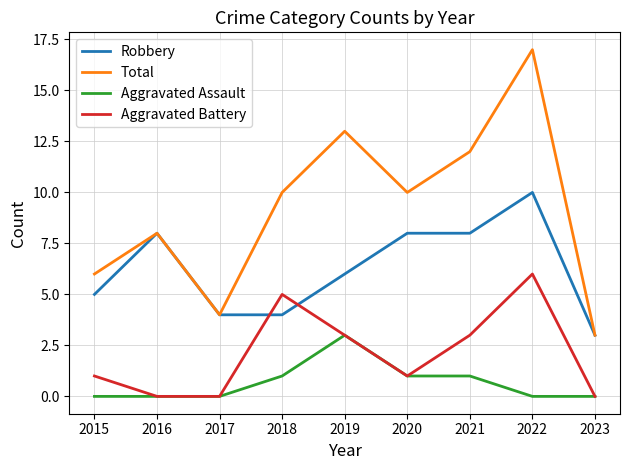

Does the chart have visible grid lines?

Yes